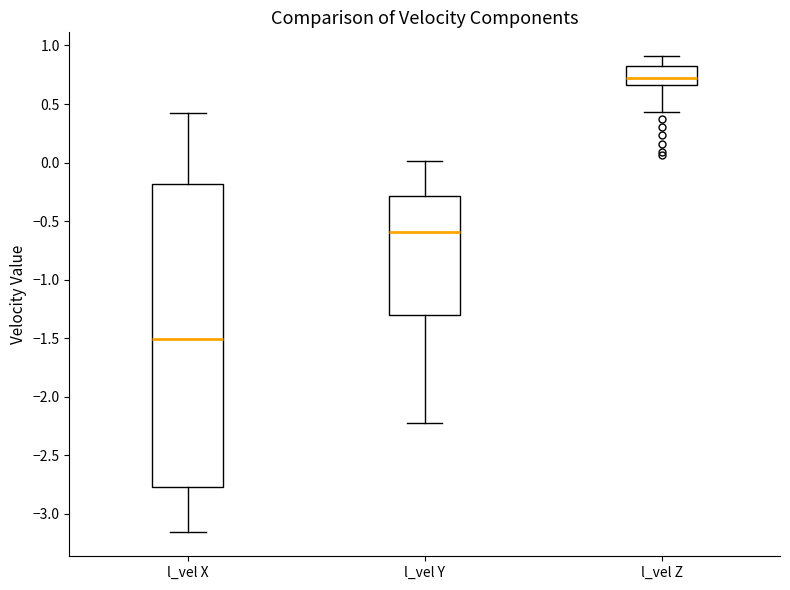

Reading left to right, transcribe this box plot: for each box, give where its median line is, the range the box spans, and where its two whiskers end, as read against the y-axis. The values are not printed on the chart, so give them approximately, as read against the axis.

l_vel X: median -1.50, box -2.75 to -0.20, whiskers -3.15 to 0.40
l_vel Y: median -0.60, box -1.30 to -0.30, whiskers -2.20 to 0.00
l_vel Z: median 0.70, box 0.65 to 0.80, whiskers 0.45 to 0.90